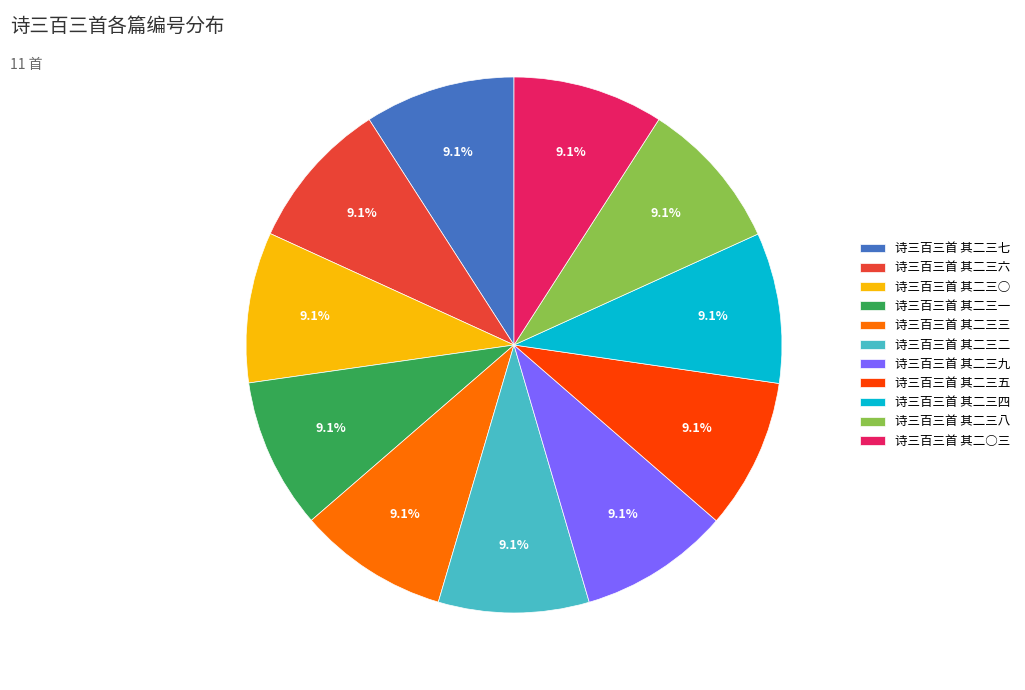

Is there a majority slice in this chart?

No